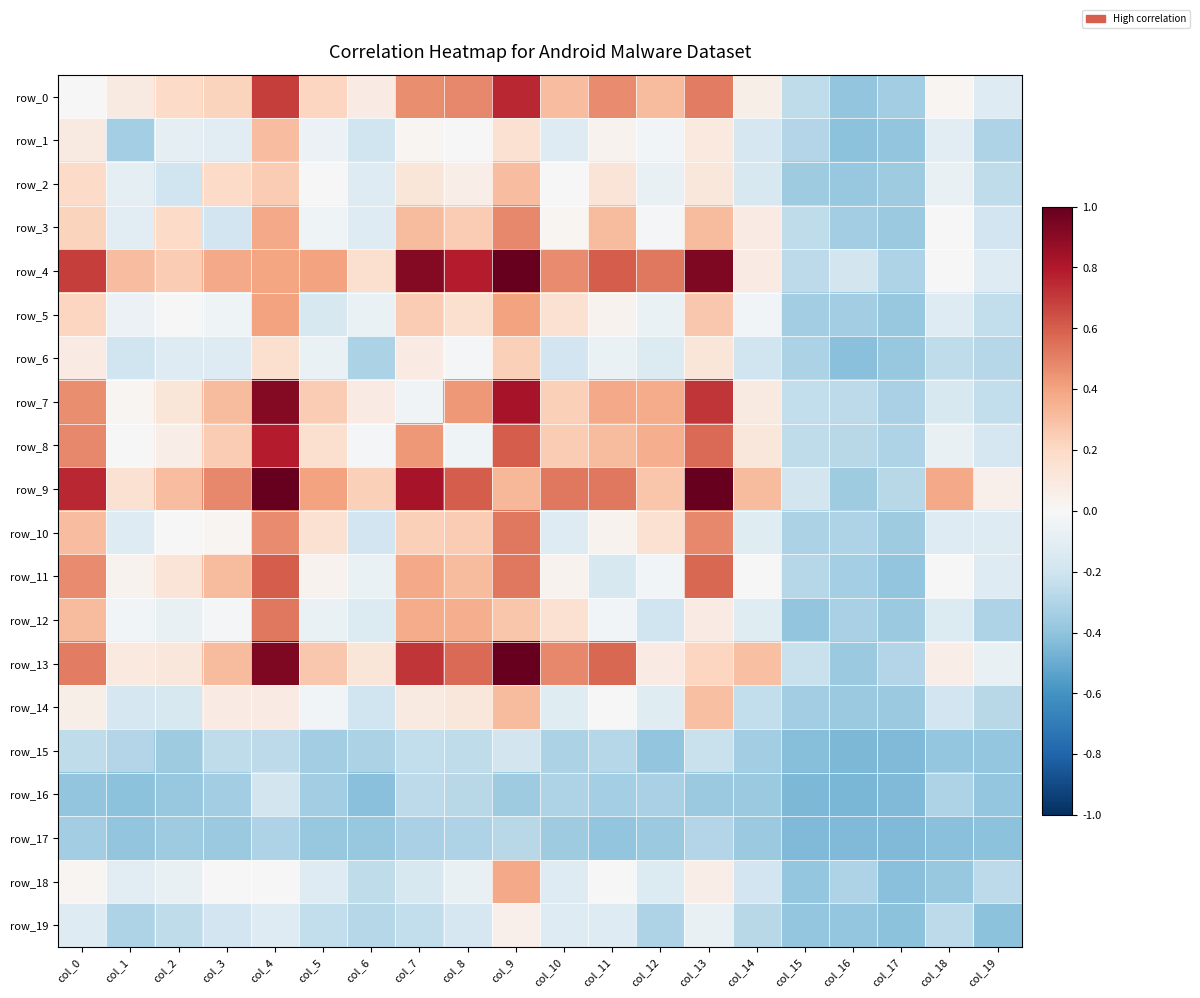

Which series has the largest total across all categories?

row_9